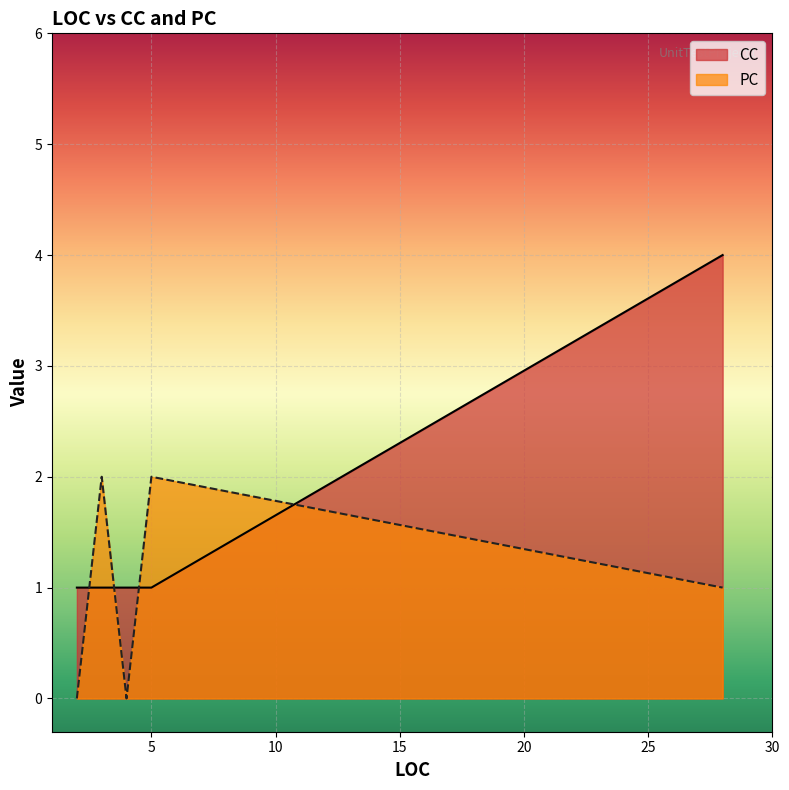

Rank the series by their average value, from highest to lowest.

CC, PC